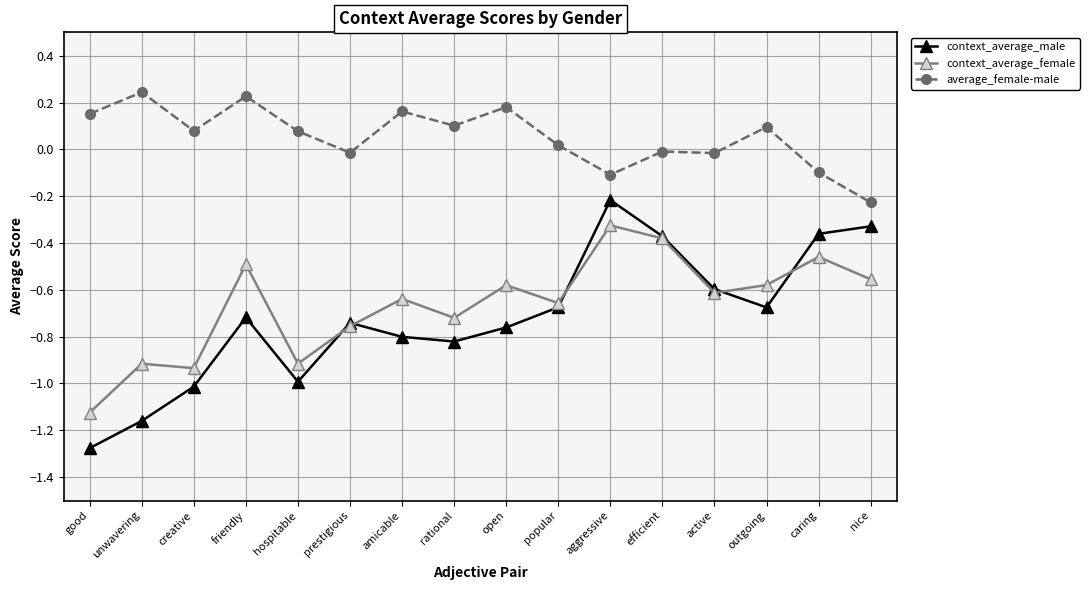

What is the sum of the context_average_female values at popular and rational?

-1.4